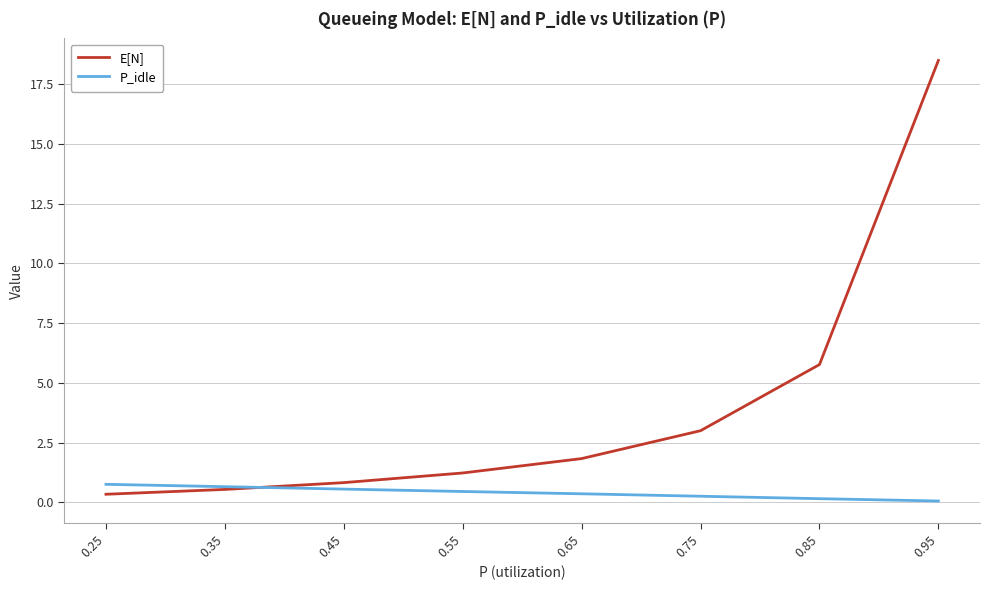

At 0.25, list the series in order from smallest to largest.

E[N], P_idle